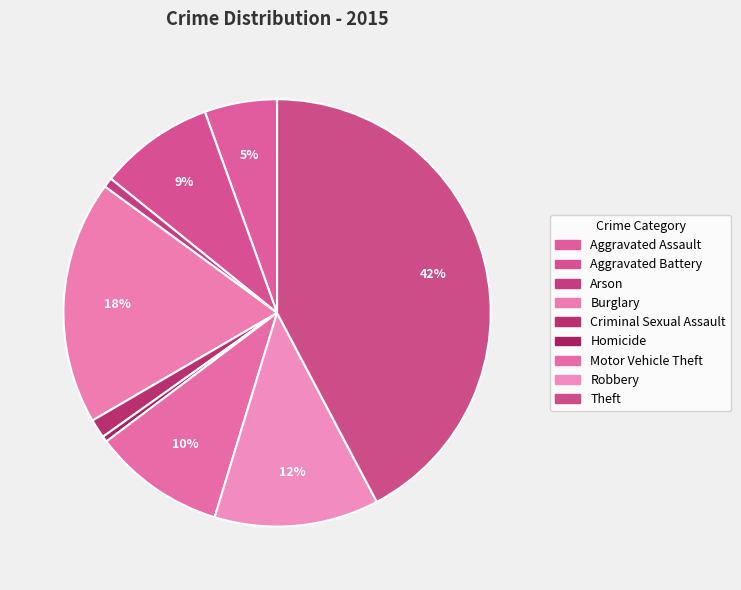

Approximately how many times larger is the value at Robbery compared to Arson?

16.9